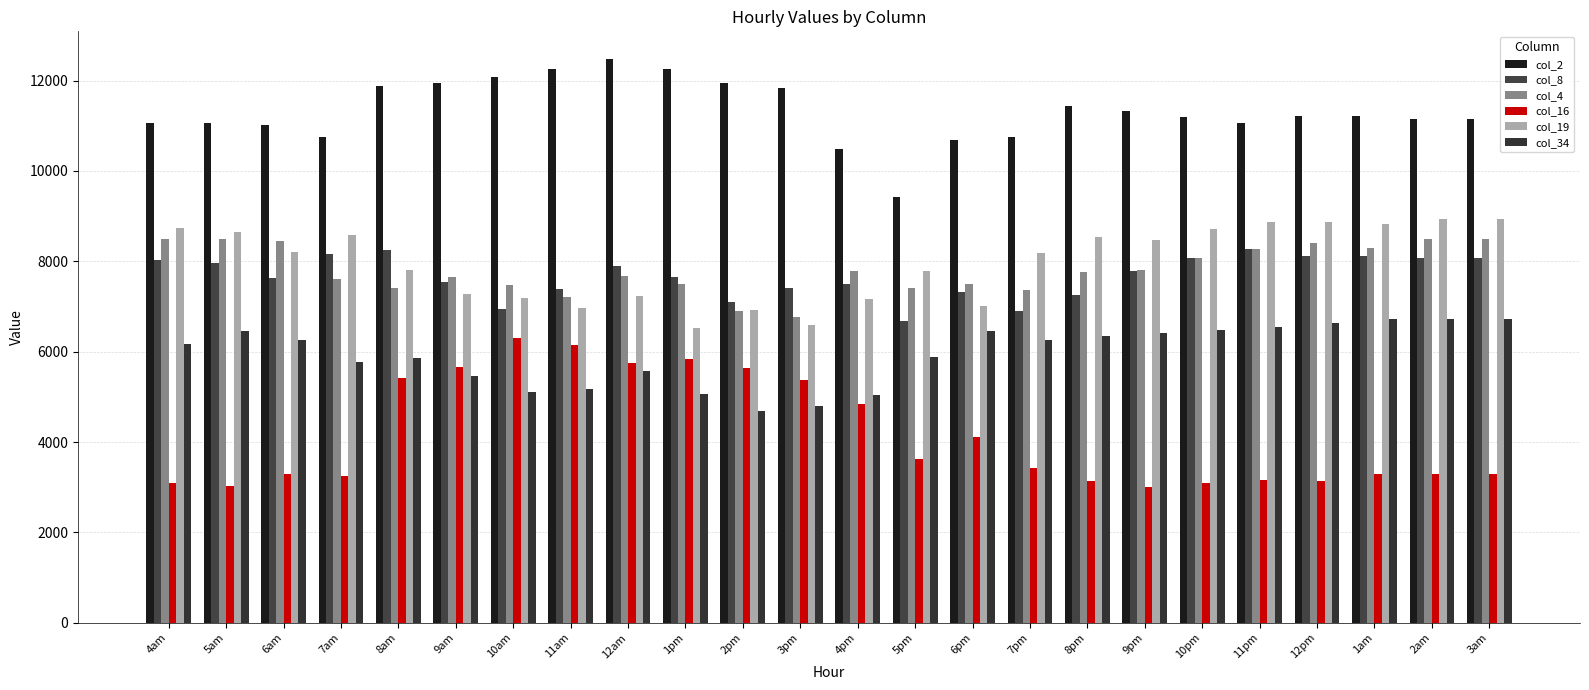

What is the total value across all series at 3pm?

42745.5